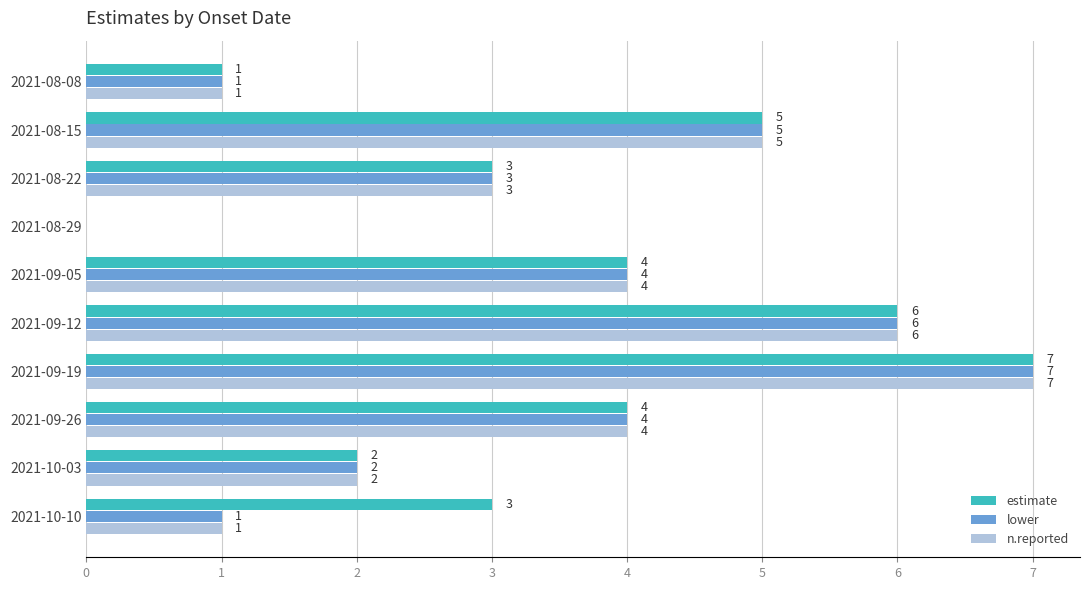

True or false: n.reported has a value of 2 at 2021-08-22.

False